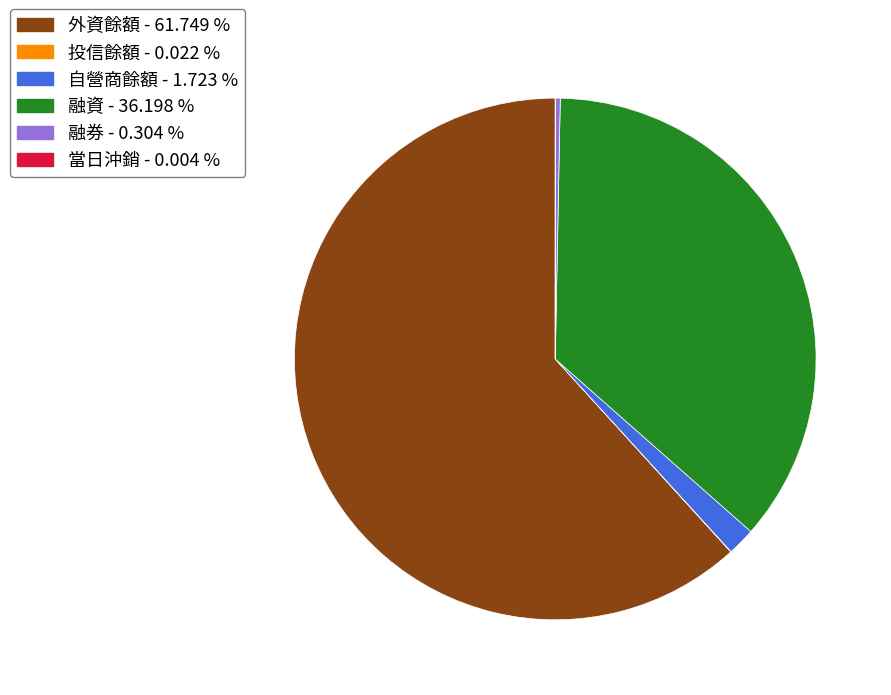

Is the sum of 融資 - 36.198 % and 自營商餘額 - 1.723 % greater than half?

No